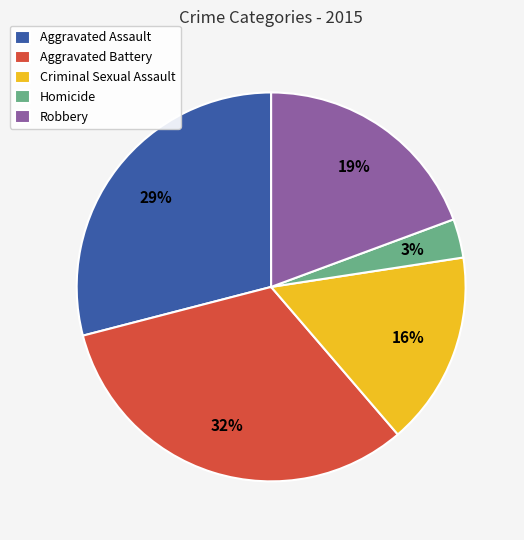

Is there a majority slice in this chart?

No